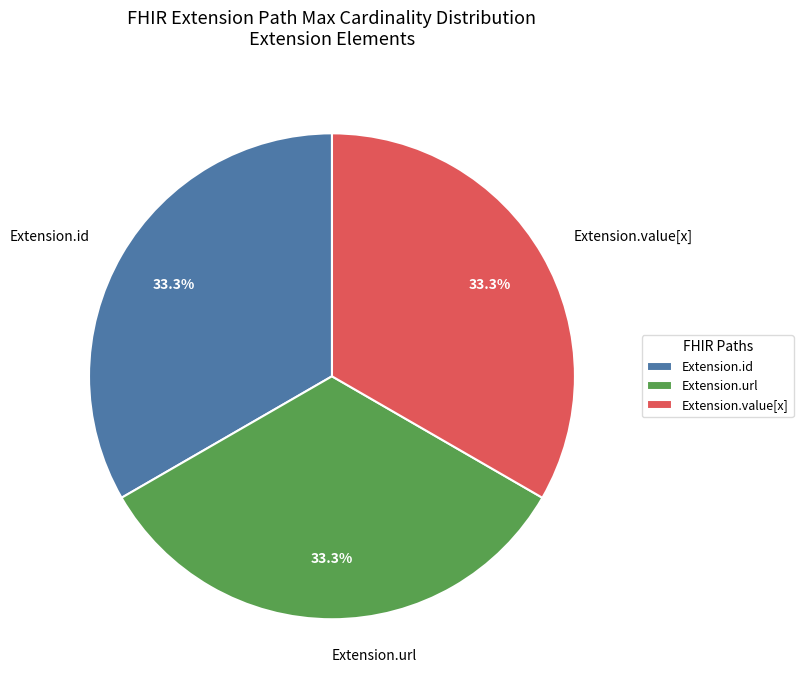

Is it true that Extension.value[x] is 1% of the pie?

False